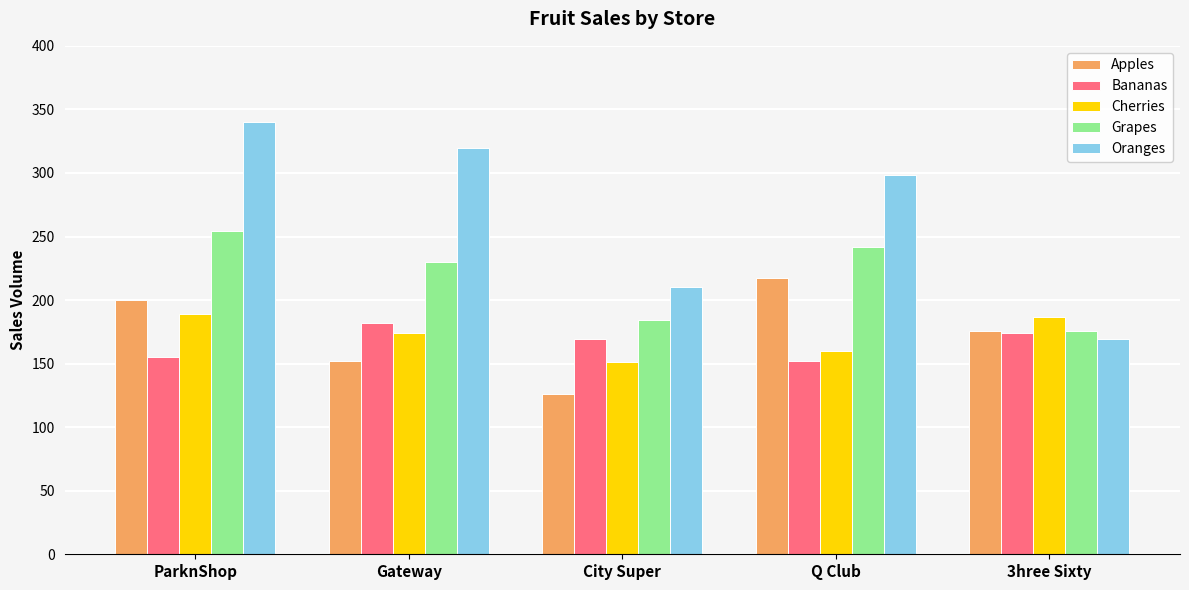

How many values in the Oranges series are below 298?

2